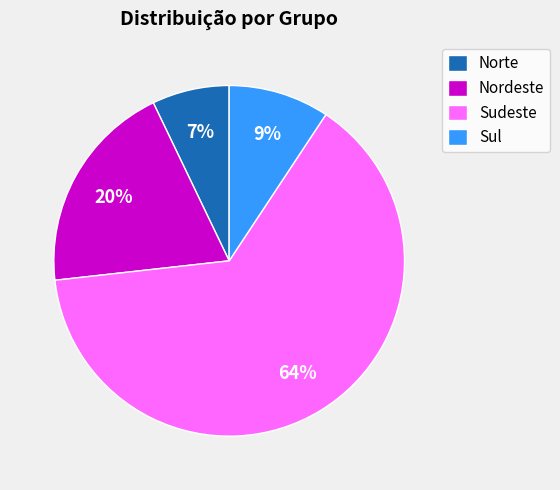

How many segments does this pie chart have?

4